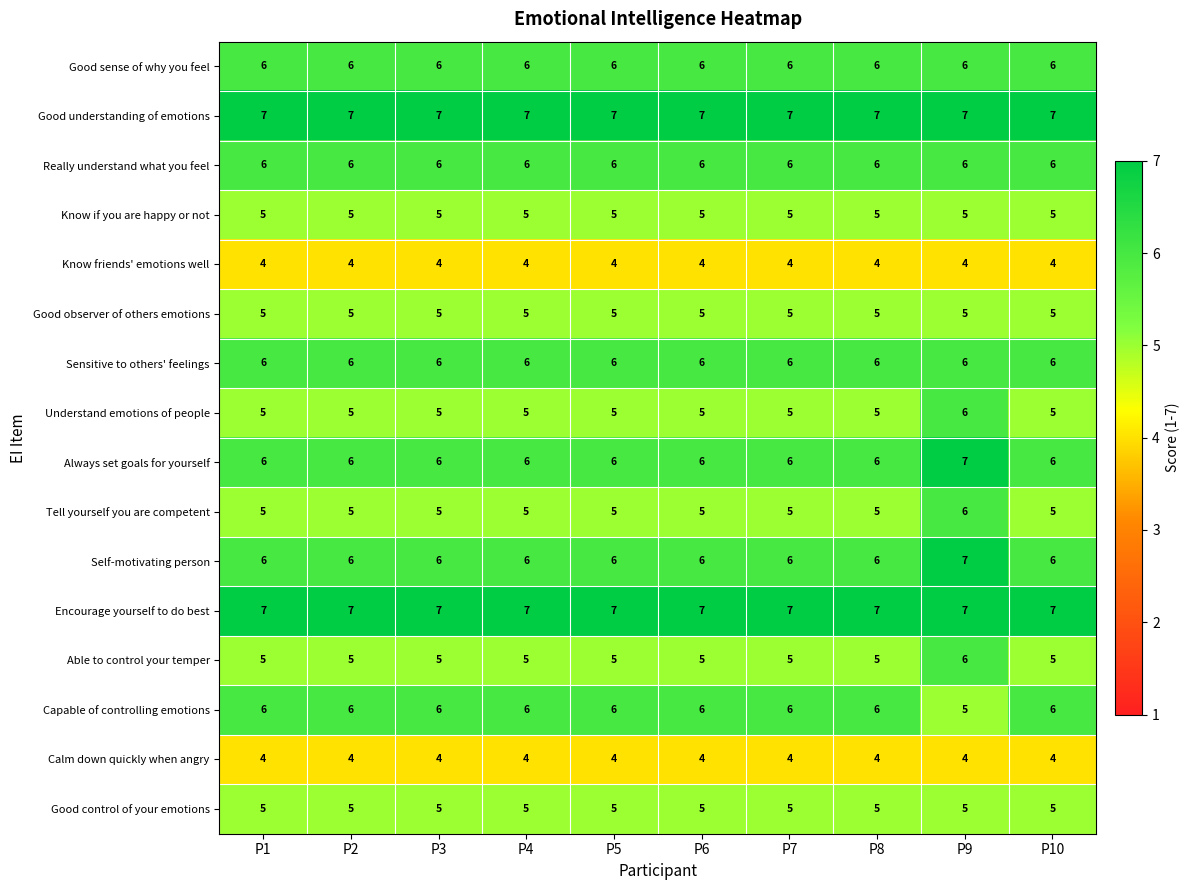

The Tell yourself you are competent series shows 5 at P4. True or false?

True